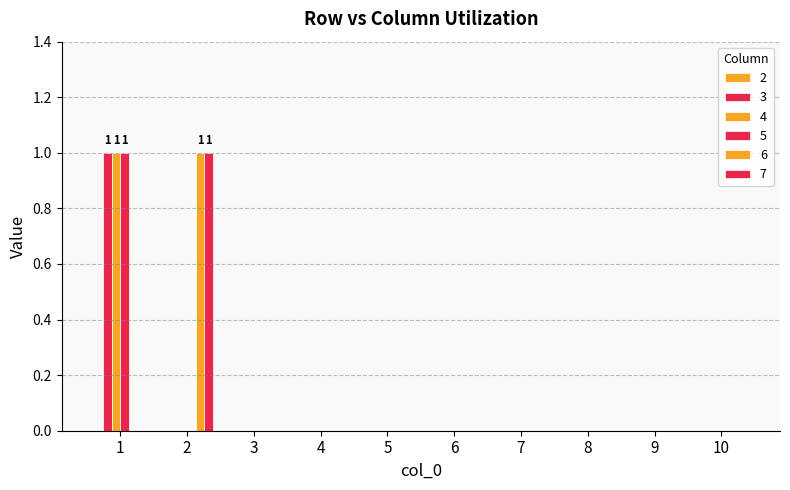

Which category has the highest value in the 4 series?

1